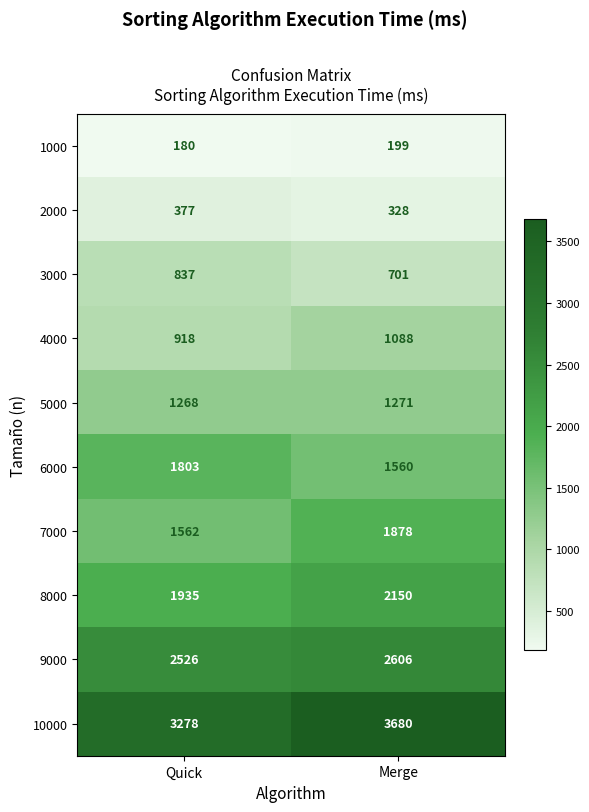

List the series in order of their peak value, highest first.

10000, 9000, 8000, 7000, 6000, 5000, 4000, 3000, 2000, 1000